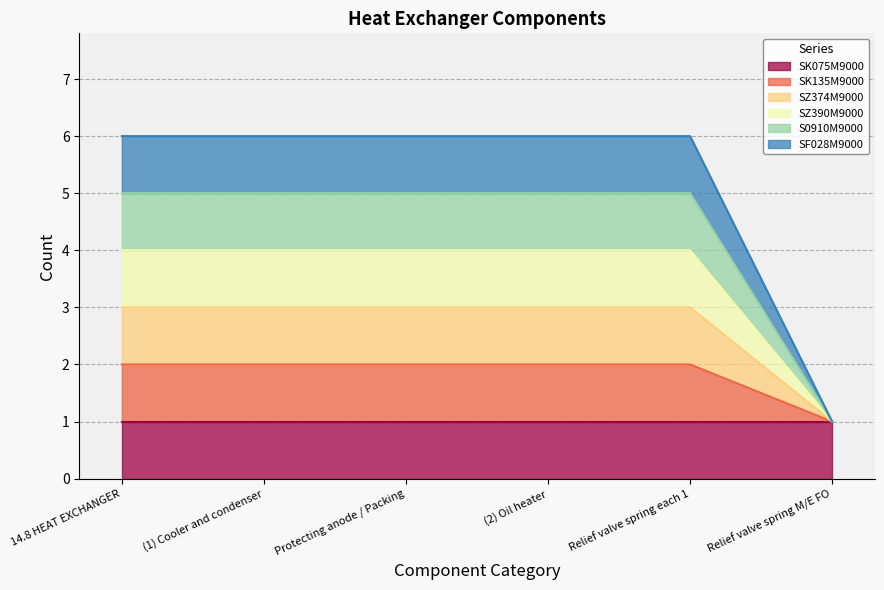

Is it true that SF028M9000 equals 2 at 14.8 HEAT EXCHANGER?

False